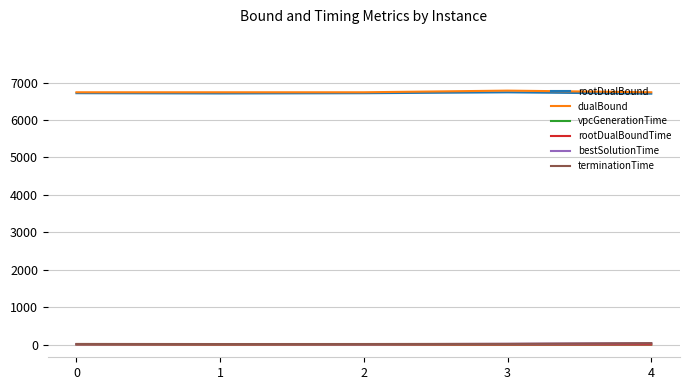

The dualBound series shows 6741.6 at 2. True or false?

True